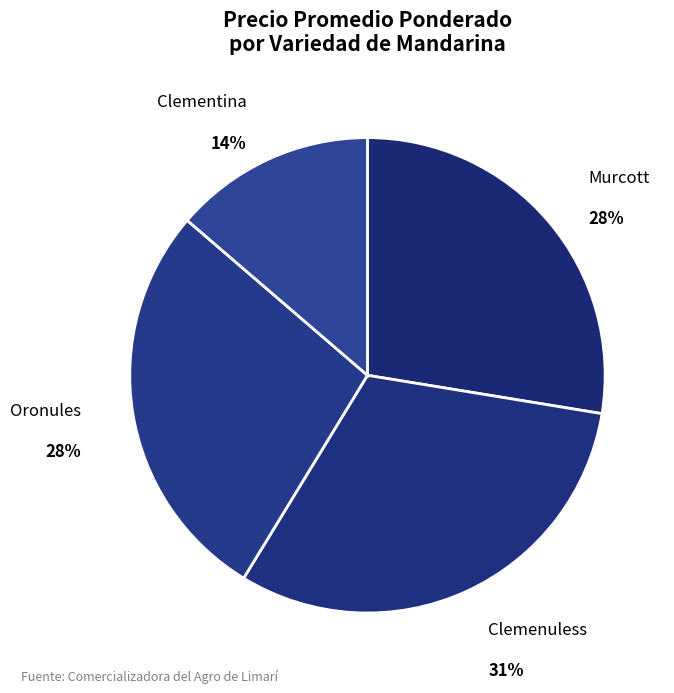

How many segments does this pie chart have?

4